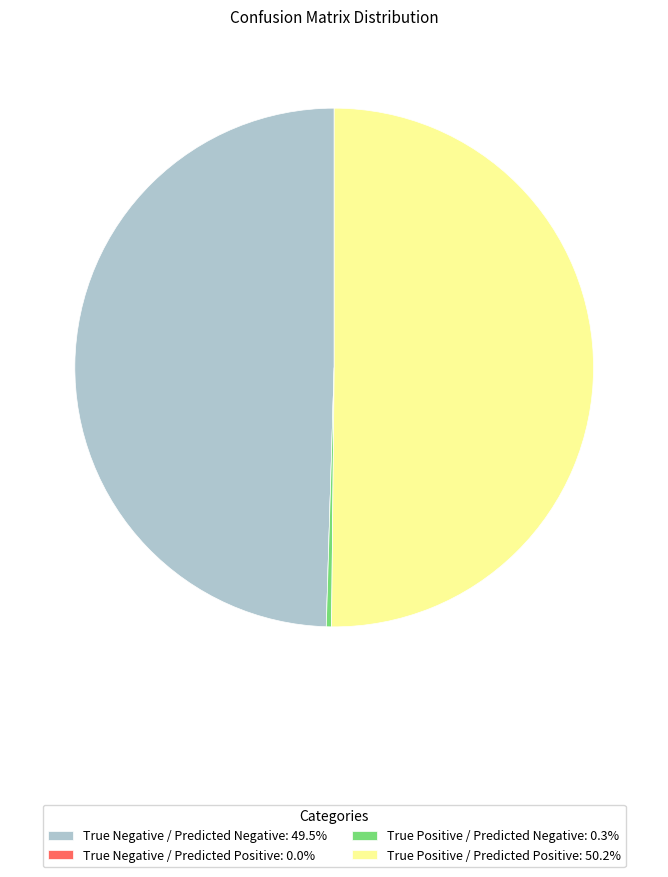

Approximately how many times larger is the value at True Positive / Predicted Positive: 50.2% compared to True Positive / Predicted Negative: 0.3%?

155.0